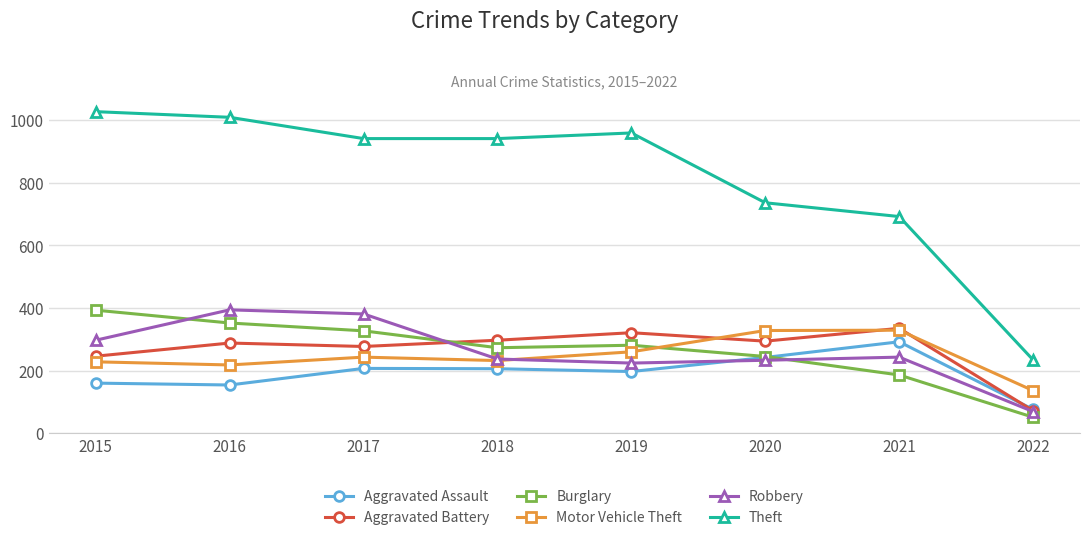

Which series changed the most between 2017 and 2019?

Robbery